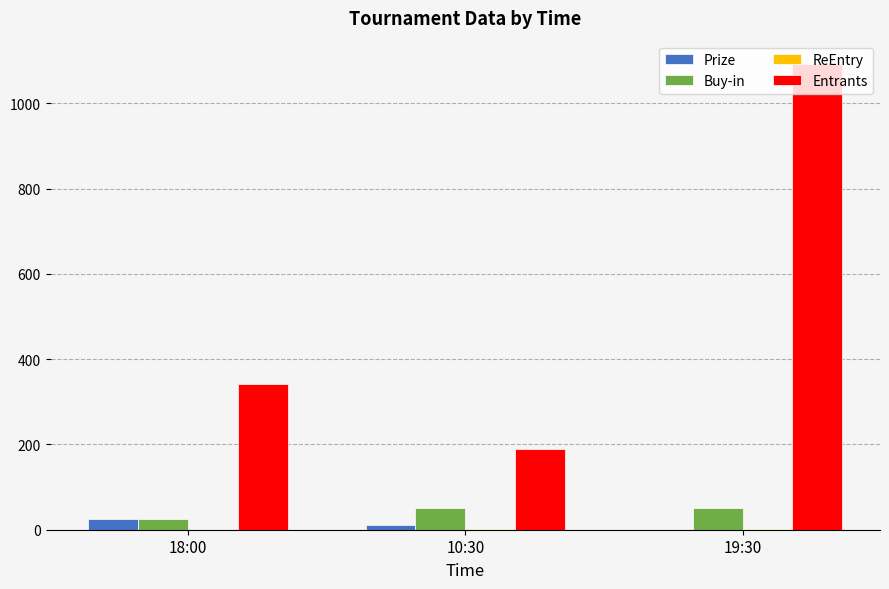

Which series changed the most between 18:00 and 19:30?

Entrants